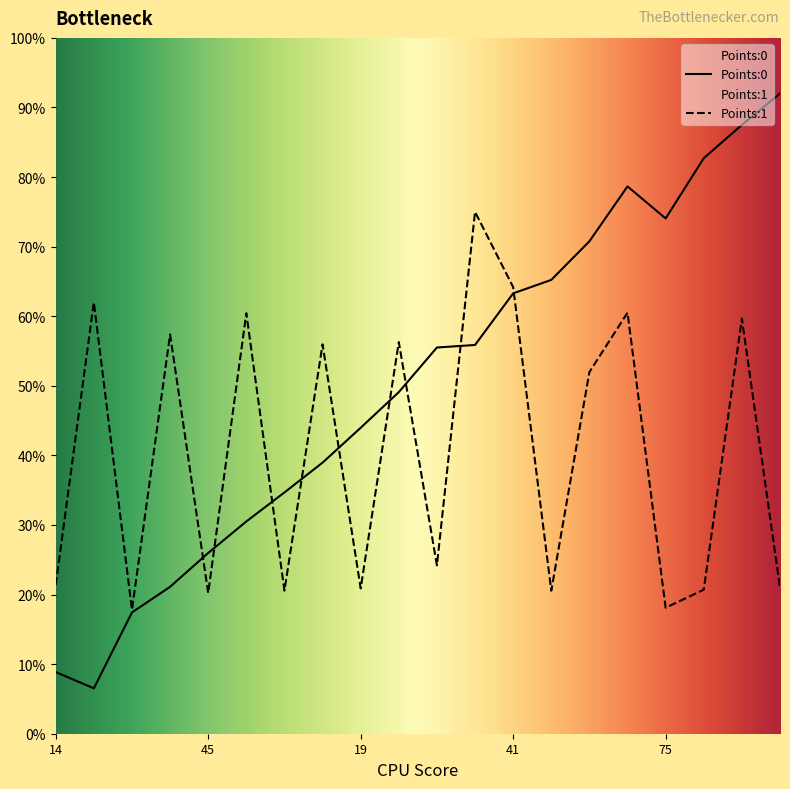

Which category has the lowest value in the Points:1 series?

72